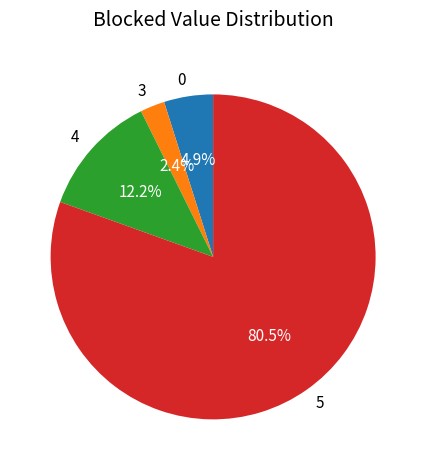

Is there any slice that represents more than half of the pie?

Yes